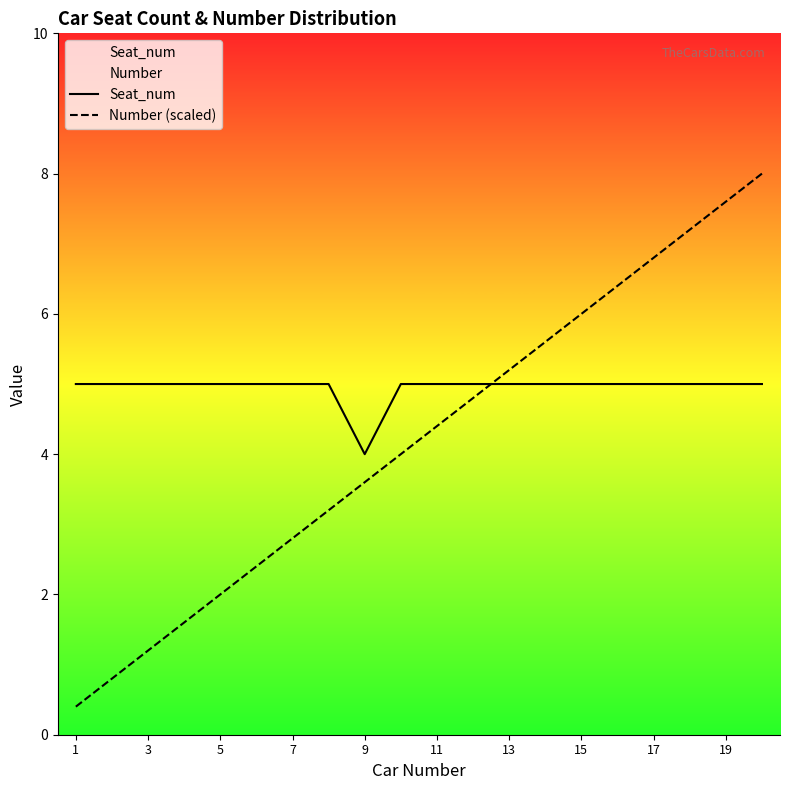

What is the difference between the maximum and second lowest values in the Number (scaled) series?

7.2